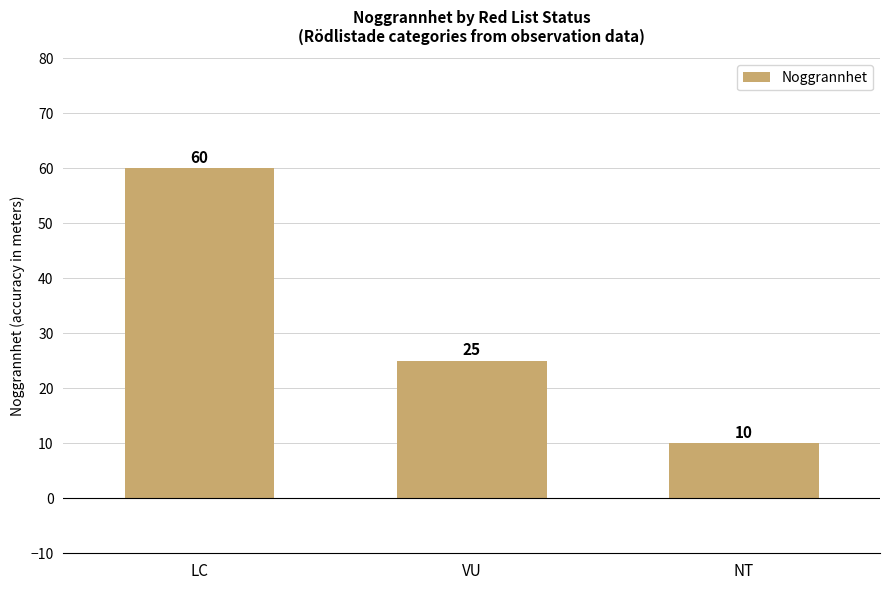

Is it true that the value at VU is 25?

True